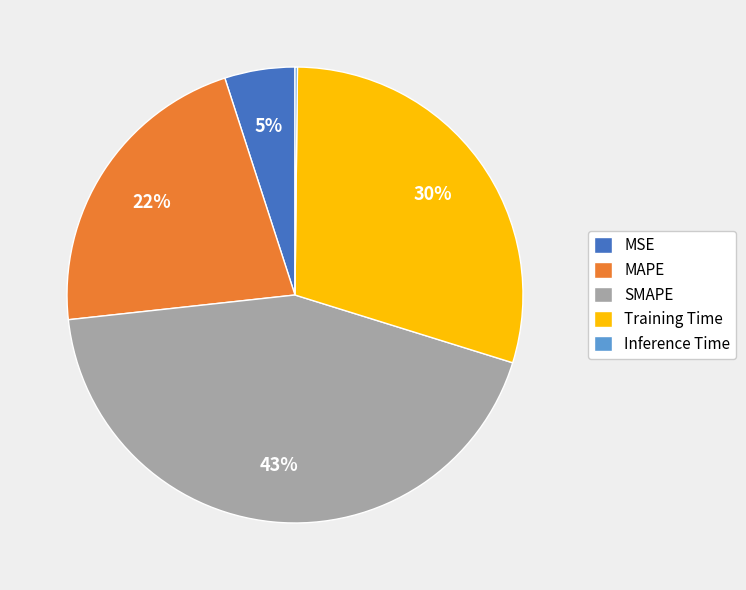

Between Training Time and MSE, which is larger?

Training Time